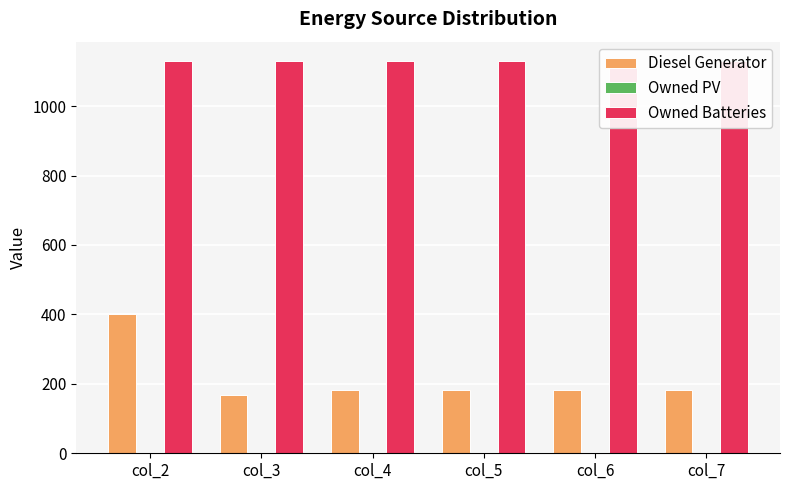

Which series has the largest total across all categories?

Owned Batteries